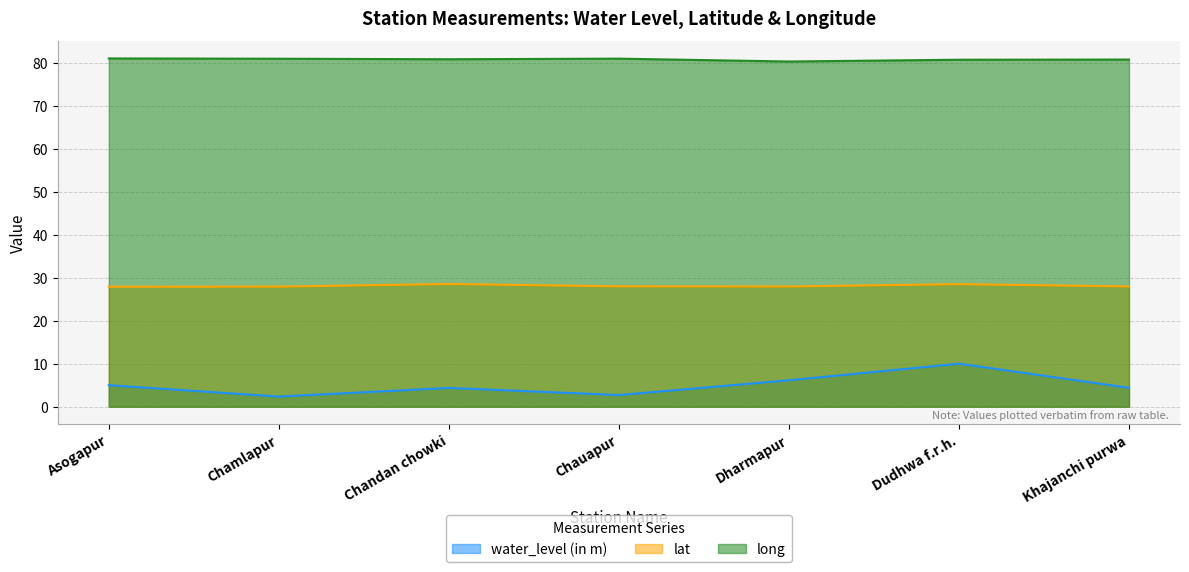

At which category is the sum across all series the highest?

Dudhwa f.r.h.